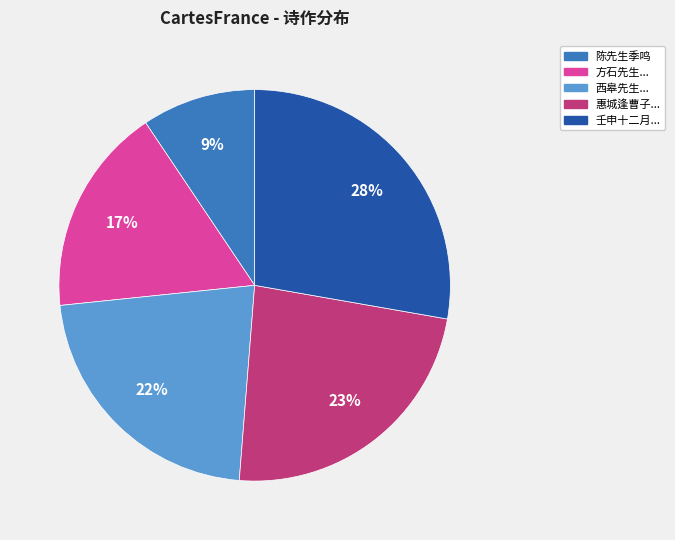

Count the number of slices in the pie.

5